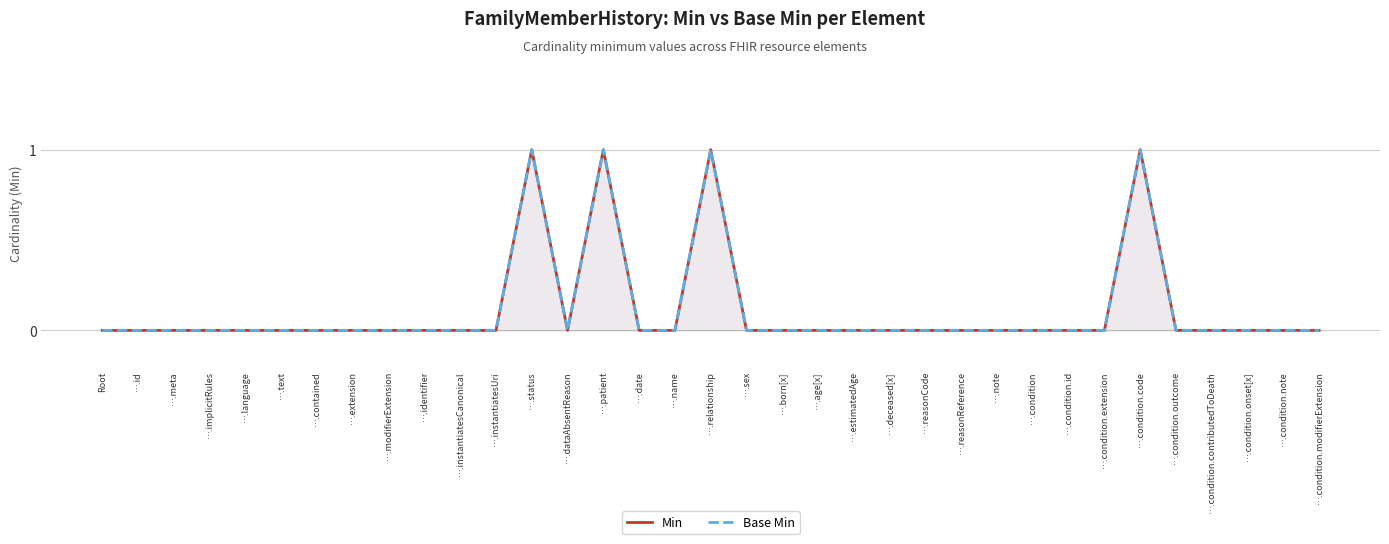

What is the difference between the maximum and minimum values in the Base Min series?

1